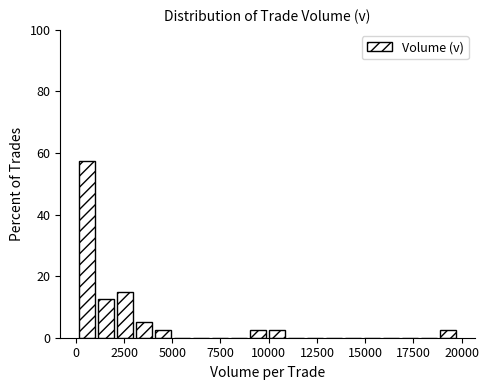

Around what value on the x-axis is the tallest bar? Give the approximate position of its centre, as read against the axis.

500